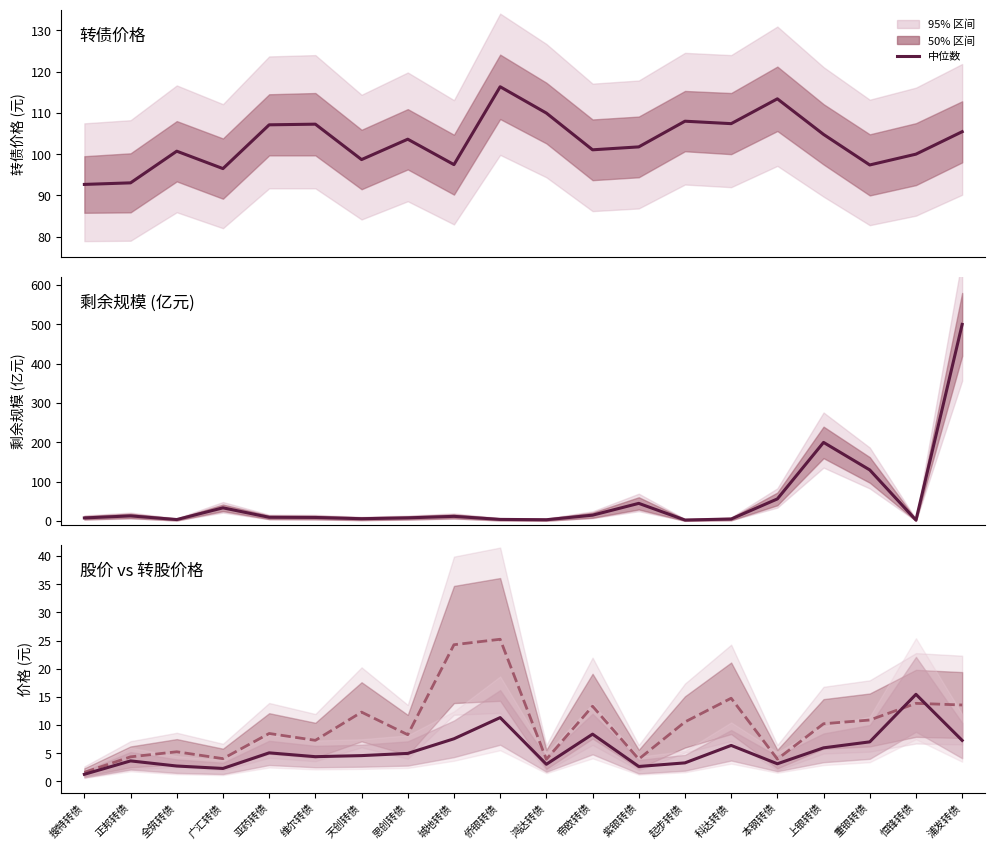

Rank the series by their maximum value, from highest to lowest.

剩余规模, 转债价格, 转股价格, 股价